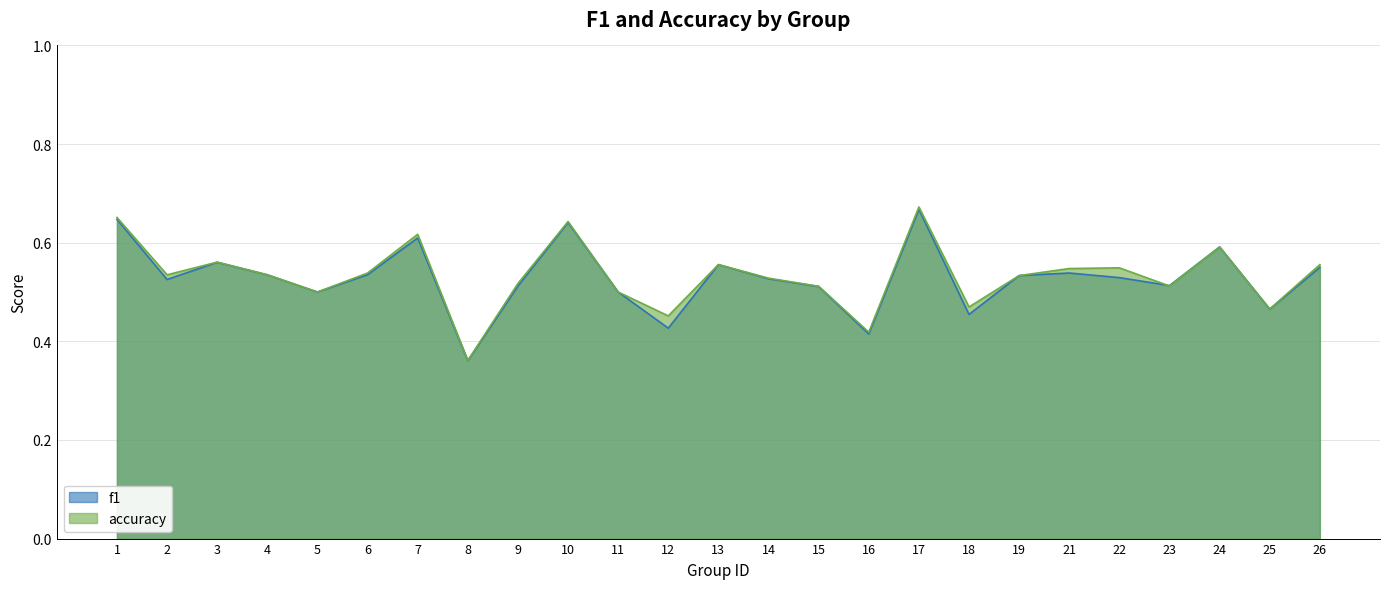

Reading right to left, list all the values displayed in this chart.

f1: 26=0.5	25=0.5	24=0.6	23=0.5	22=0.5	21=0.5	19=0.5	18=0.5	17=0.7	16=0.4	15=0.5	14=0.5	13=0.6	12=0.4	11=0.5	10=0.6	9=0.5	8=0.4	7=0.6	6=0.5	5=0.5	4=0.5	3=0.6	2=0.5	1=0.6
accuracy: 26=0.6	25=0.5	24=0.6	23=0.5	22=0.5	21=0.5	19=0.5	18=0.5	17=0.7	16=0.4	15=0.5	14=0.5	13=0.6	12=0.5	11=0.5	10=0.6	9=0.5	8=0.4	7=0.6	6=0.5	5=0.5	4=0.5	3=0.6	2=0.5	1=0.7